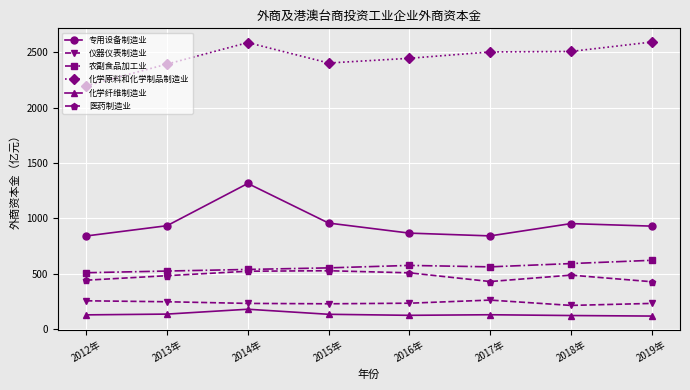

Does the chart have visible grid lines?

Yes